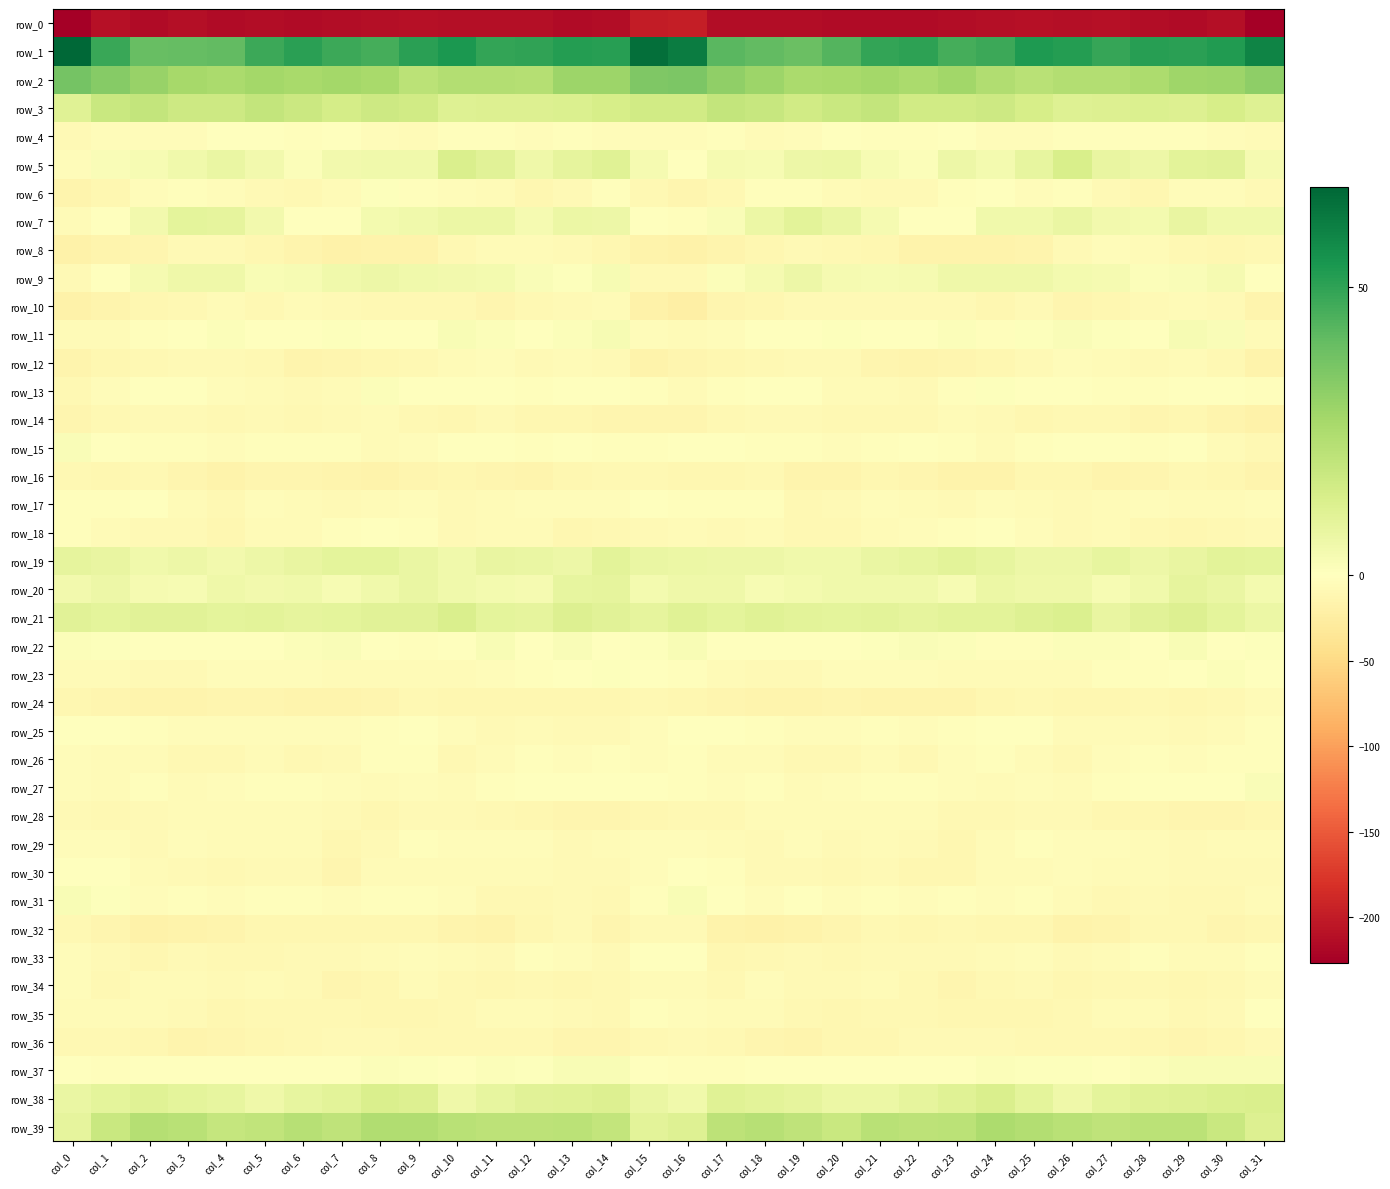

Rank the categories by row_7 value from lowest to highest.

col_0, col_16, col_7, col_15, col_1, col_22, col_23, col_6, col_17, col_12, col_21, col_8, col_28, col_5, col_2, col_27, col_9, col_31, col_25, col_24, col_30, col_14, col_10, col_11, col_13, col_18, col_20, col_26, col_29, col_4, col_3, col_19